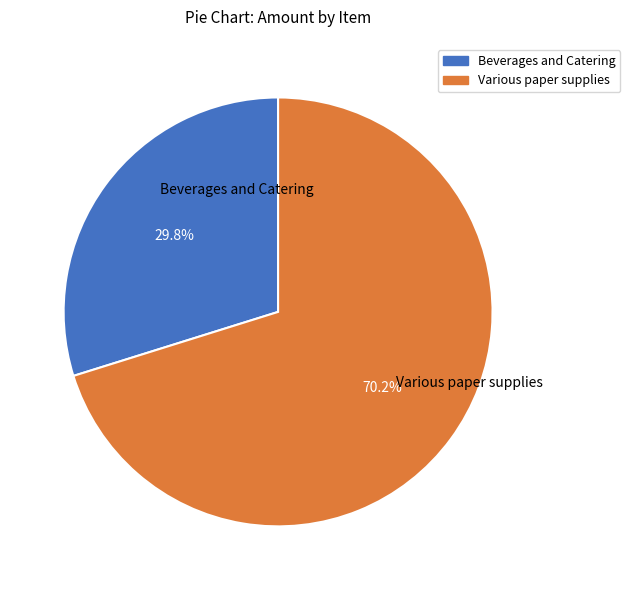

Which slice is the smallest?

Beverages and Catering